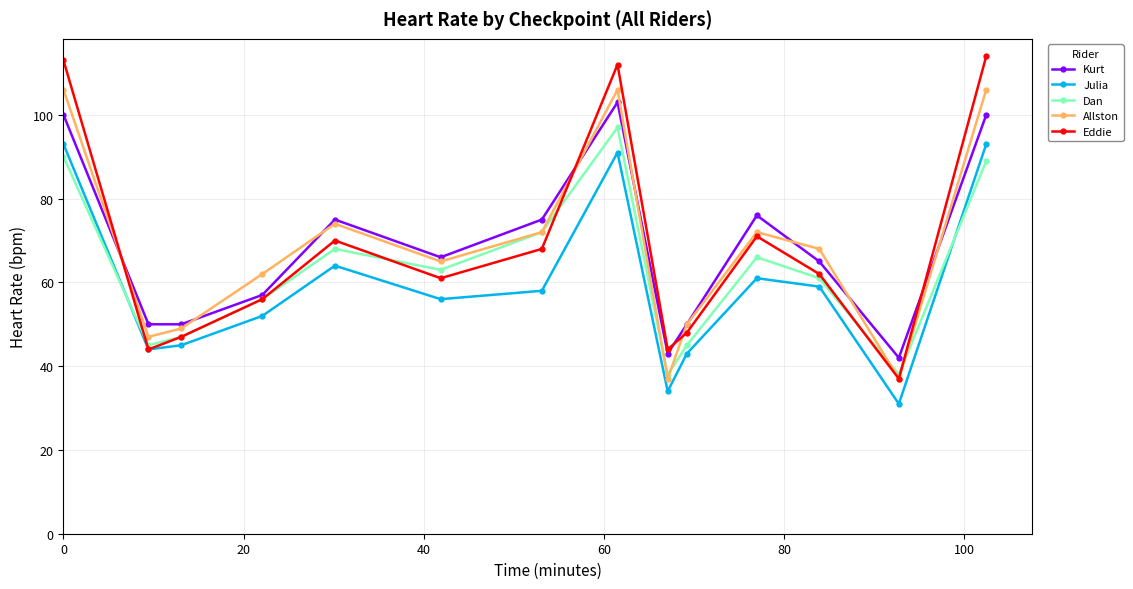

Reading left to right, transcribe all the data shown in this chart.

Kurt: 100	50	50	57	75	66	75	103	43	50	76	65	42	100
Julia: 93	44	45	52	64	56	58	91	34	43	61	59	31	93
Dan: 90	45	47	56	68	63	72	97	38	45	66	61	38	89
Allston: 106	47	49	62	74	65	72	106	37	50	72	68	37	106
Eddie: 113	44	47	56	70	61	68	112	44	48	71	62	37	114